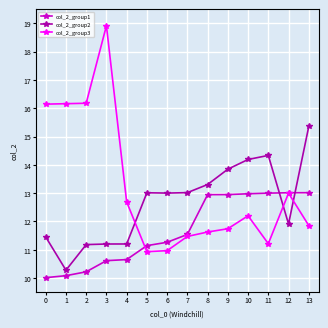

List the series in order of their peak value, lowest first.

col_2_group1, col_2_group2, col_2_group3